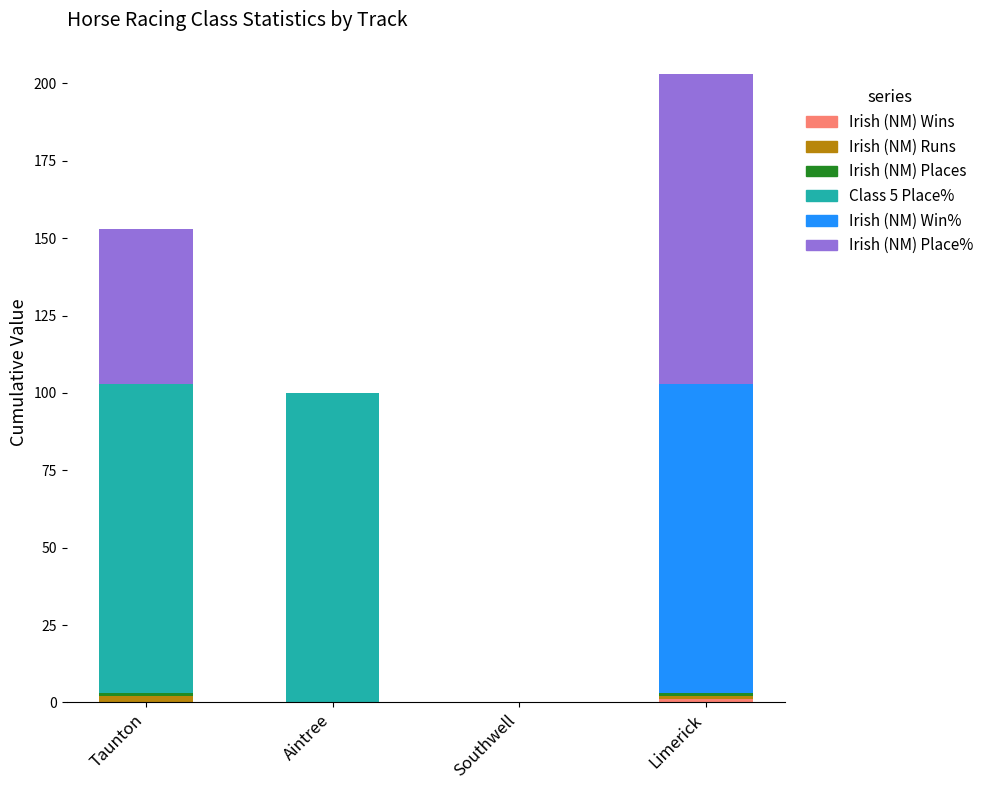

At which category is the sum across all series the highest?

Limerick